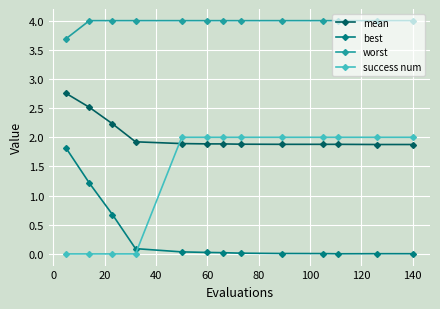

True or false: mean and best cross at least once.

False